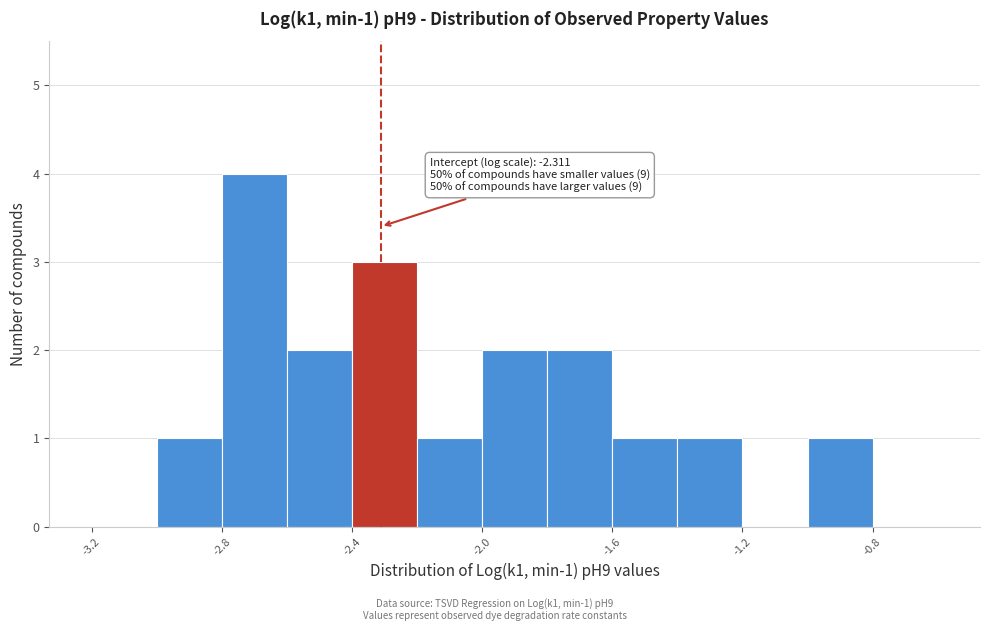

Over which range of the x-axis is the bar tallest?

-2.8 to -2.6